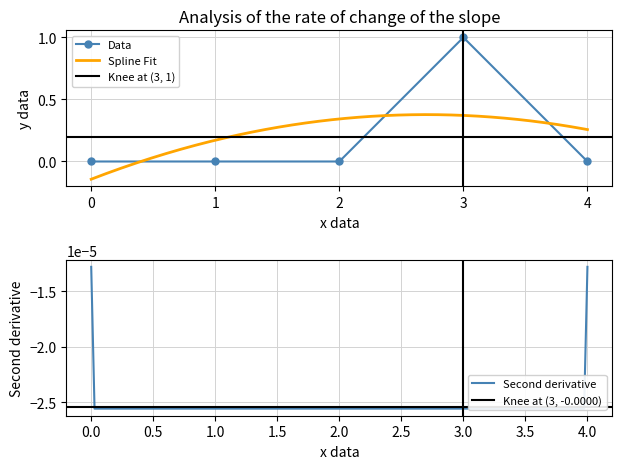

True or false: Data has a value of 0 at 4.

True